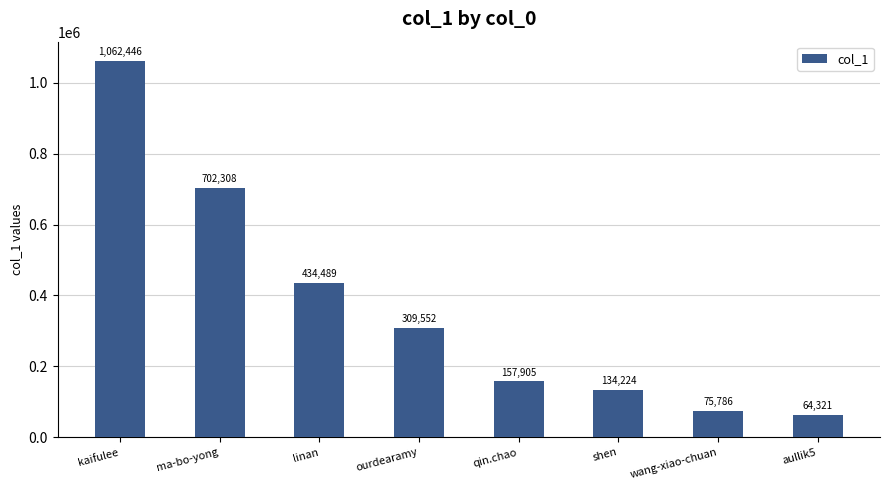

Between aullik5 and ourdearamy, which is larger?

ourdearamy